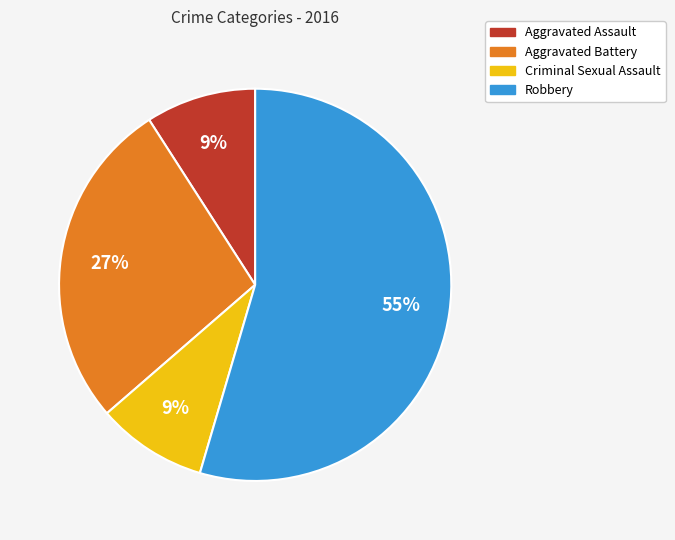

To the nearest percent, what is the average slice percentage?

25%